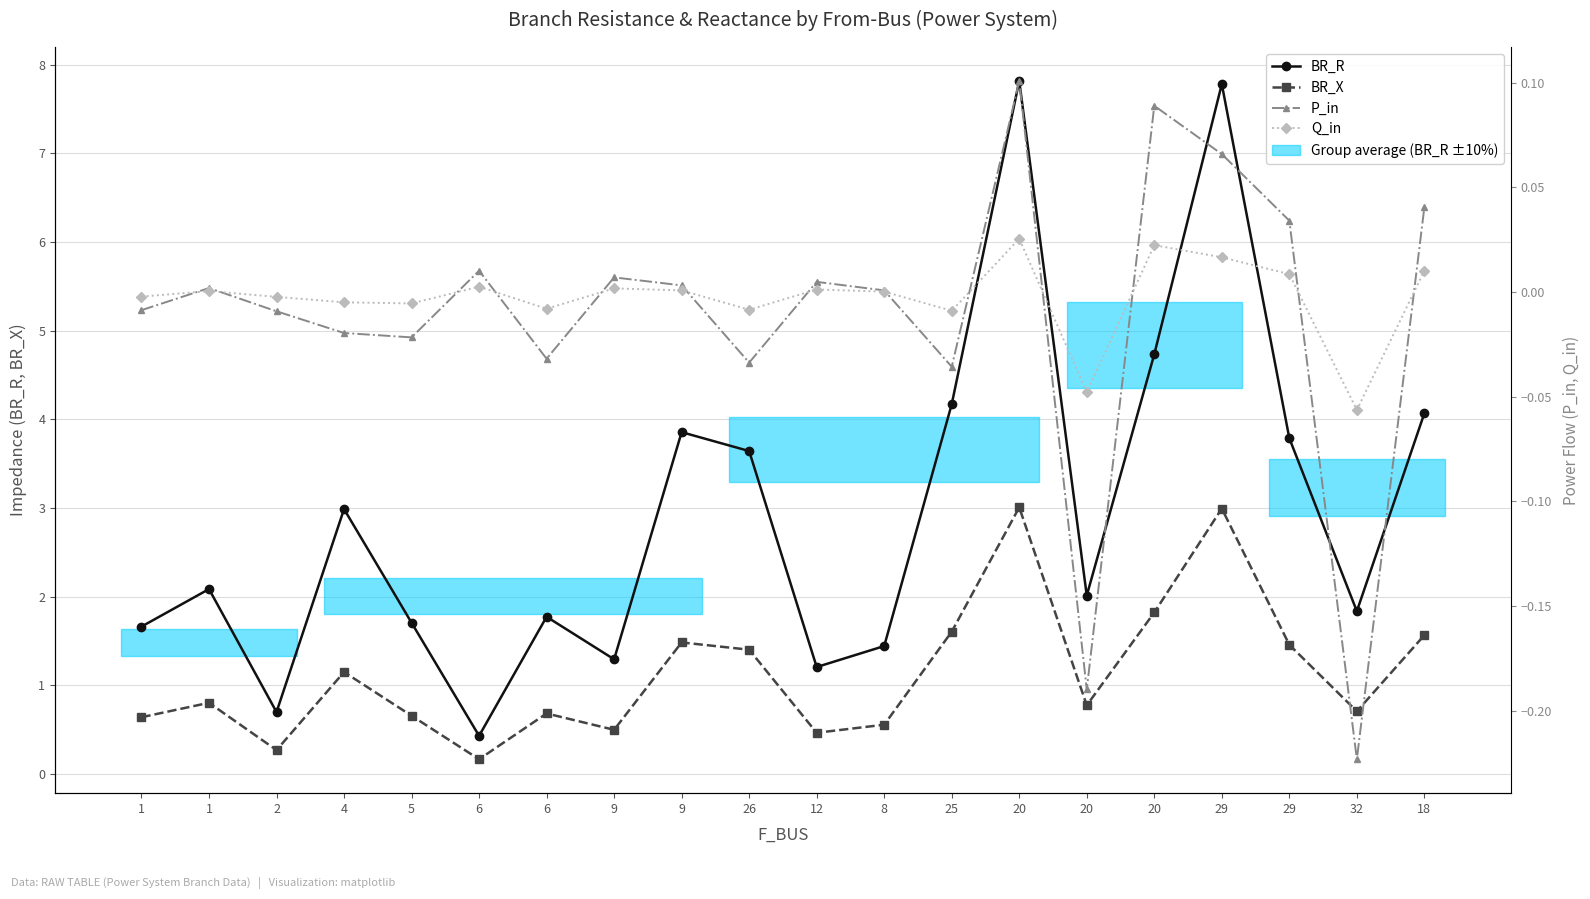

What is the difference between the BR_X values at 18 and 6?

0.9